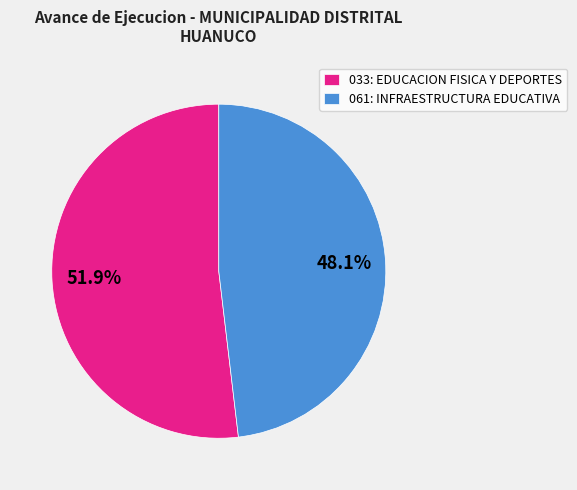

To the nearest percent, what portion does 061: INFRAESTRUCTURA EDUCATIVA represent?

48%